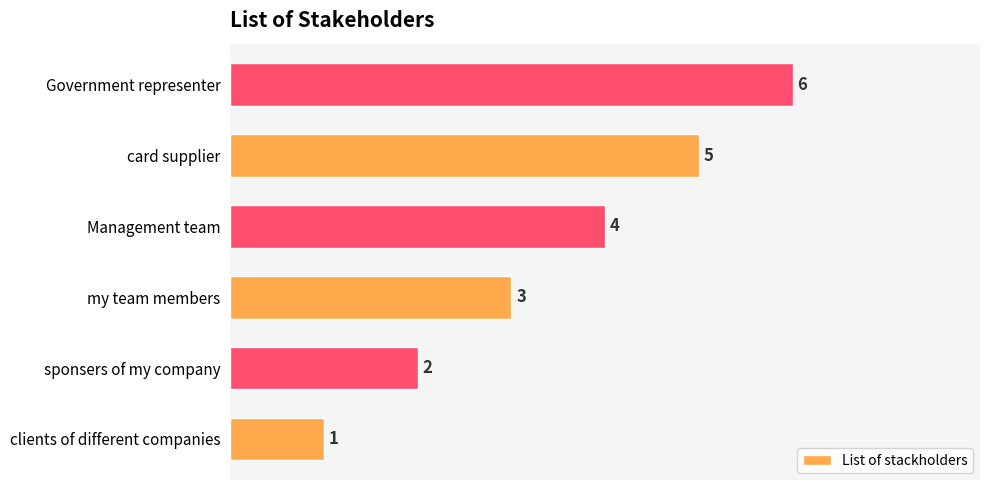

Are the bars horizontal?

Yes